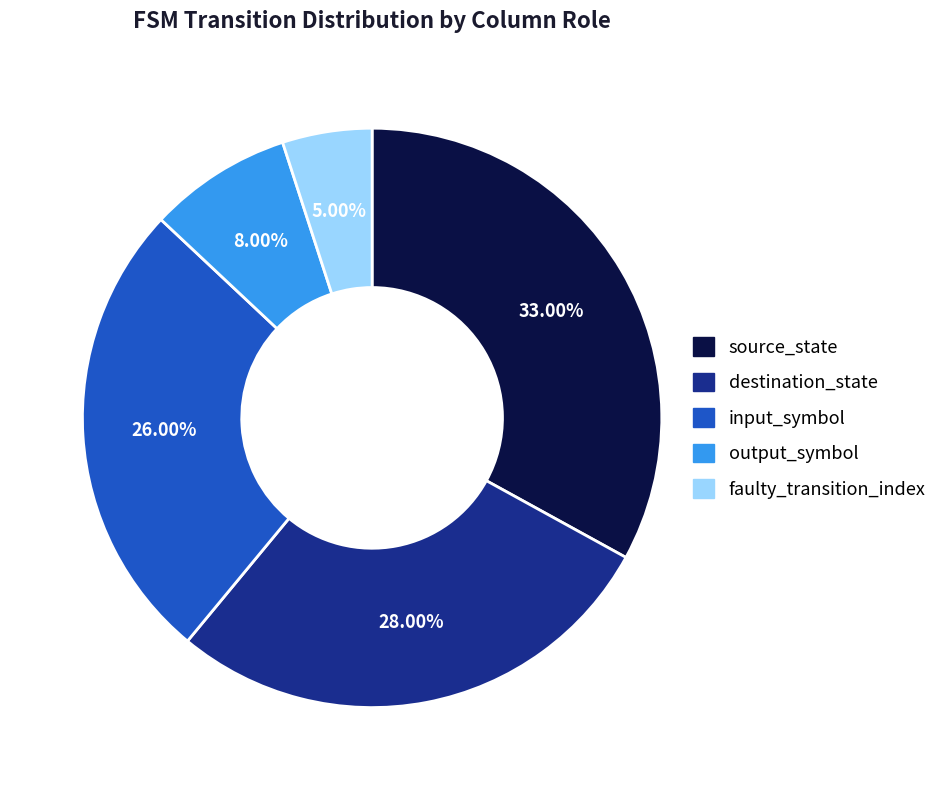

To the nearest percent, what is the average slice percentage?

20%